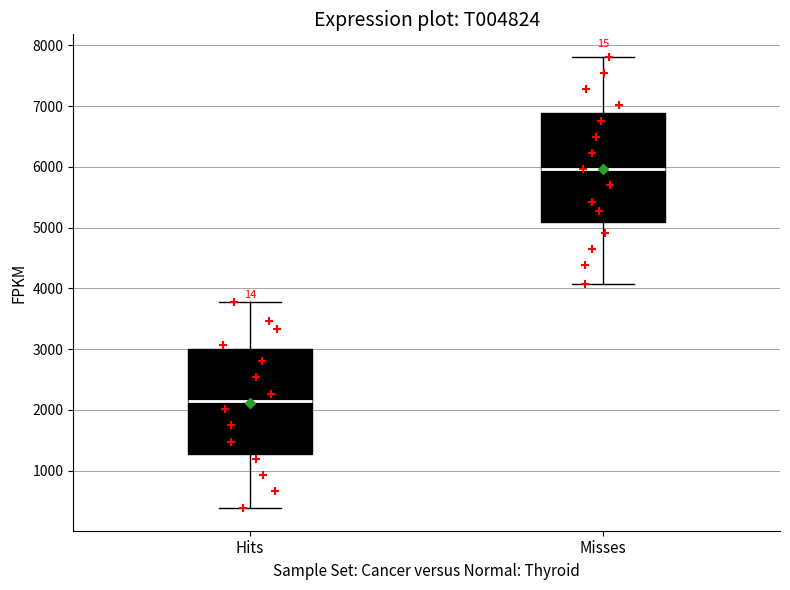

Reading left to right, read every box against the y-axis: the position of its median line, the range the box covers, and the ends of its whiskers. The values are not printed on the chart, so give them approximately, as read against the axis.

Hits: median 2100, box 1300 to 3000, whiskers 400 to 3800
Misses: median 6000, box 5100 to 6900, whiskers 4100 to 7800